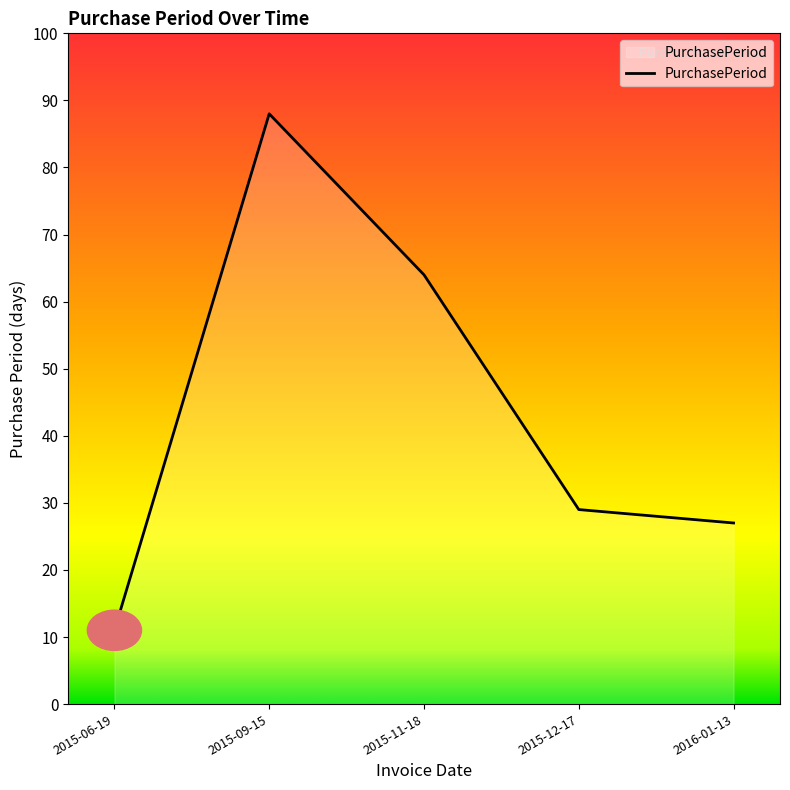

What is the change in value from 2015-11-18 to 2015-12-17?

-35